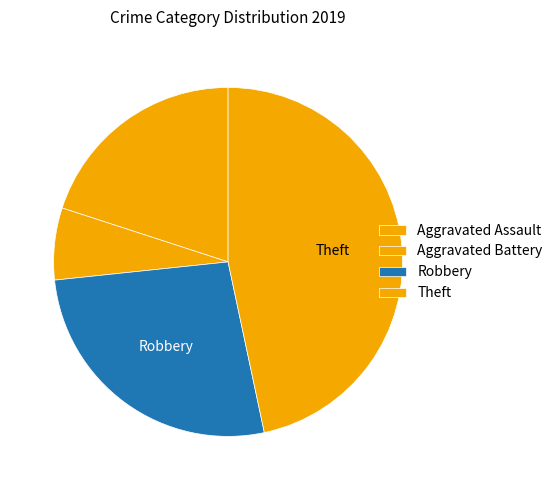

What percentage is the Aggravated Battery slice, to the nearest percent?

7%